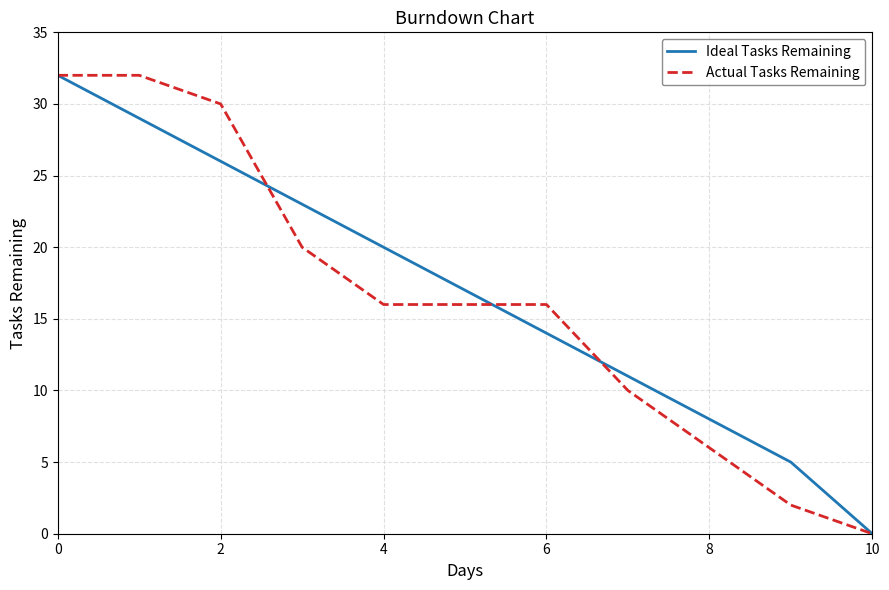

How many values in Ideal Tasks Remaining are above zero?

10